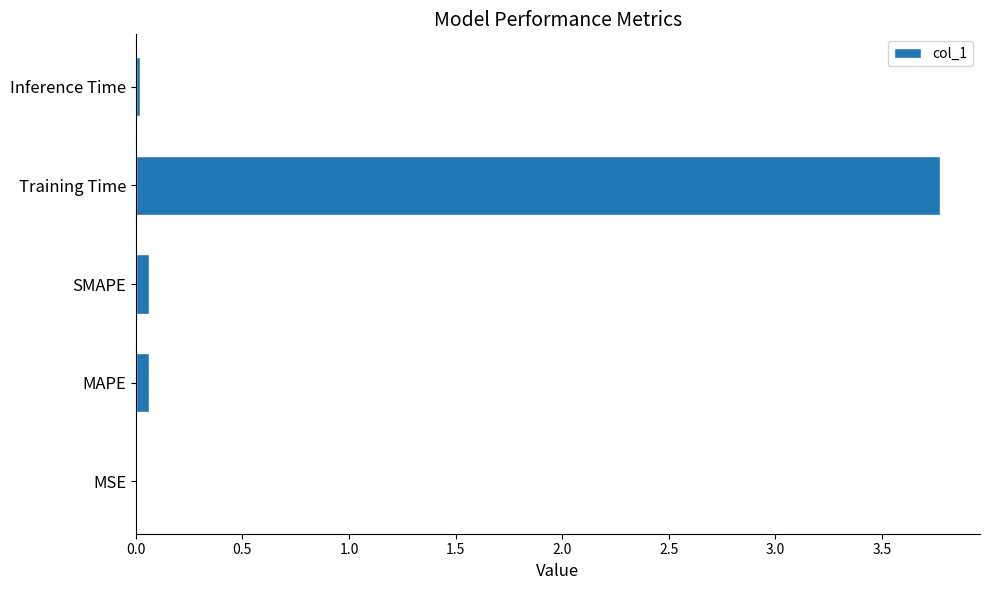

Are the bars horizontal?

Yes